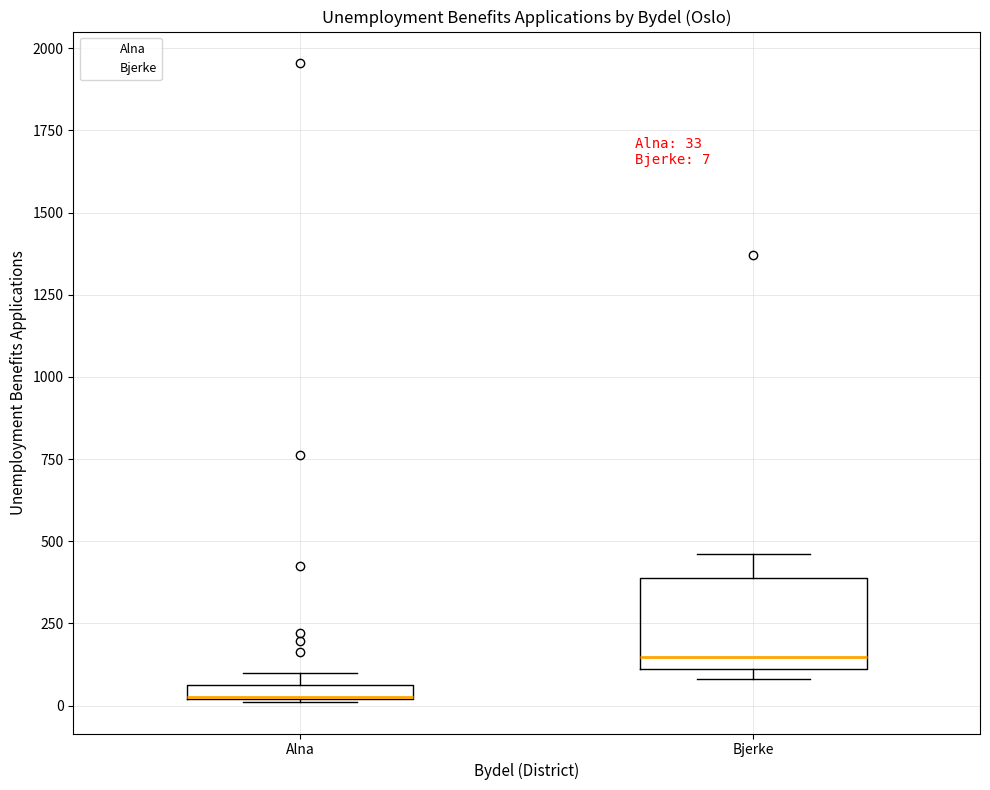

Which box is the tallest, from its lower edge to its upper edge?

Bjerke